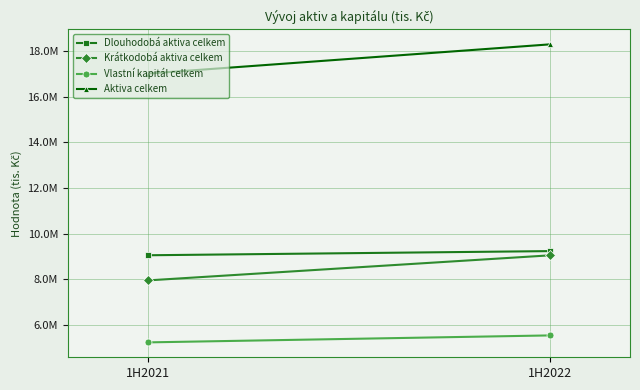

What is the value of the Krátkodobá aktiva celkem point at the 2nd from the left?

9052382